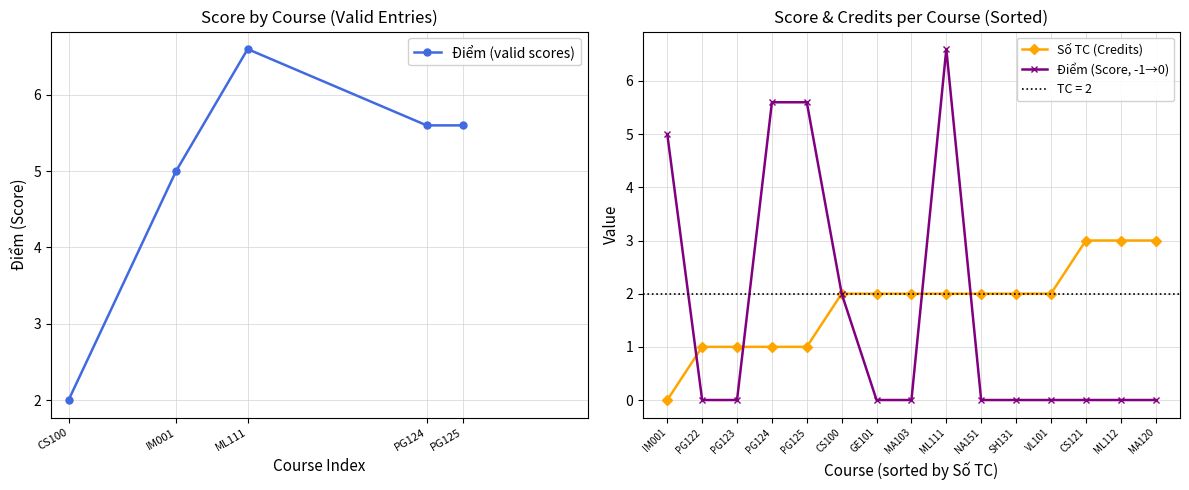

How many points are higher than both their immediate neighbors (excluding endpoints)?

1